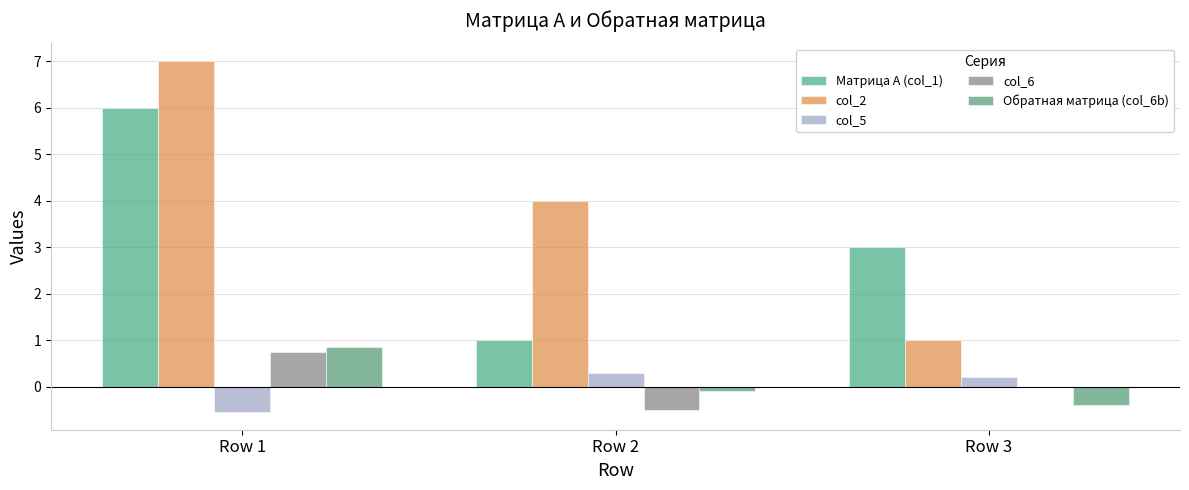

What are all the series names shown in the legend?

Матрица А (col_1), col_2, col_5, col_6, Обратная матрица (col_6b)